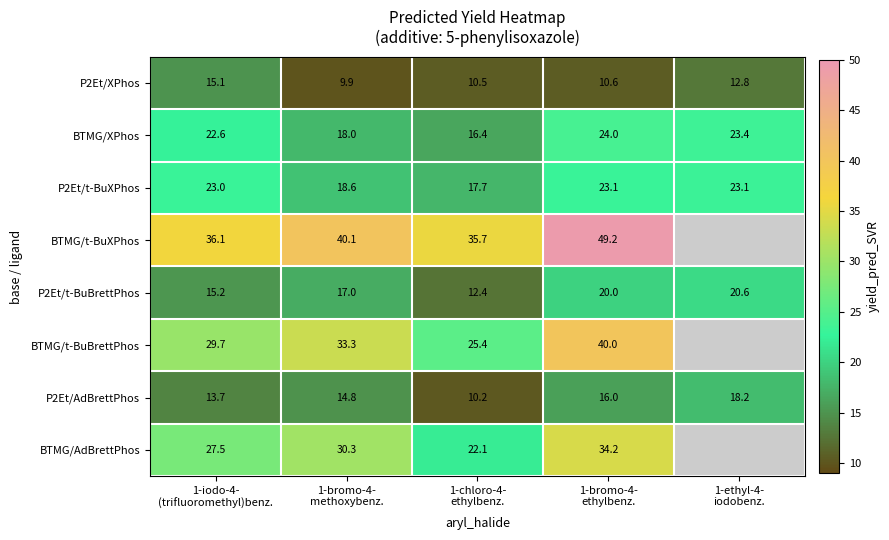

How many distinct data groups are displayed?

8